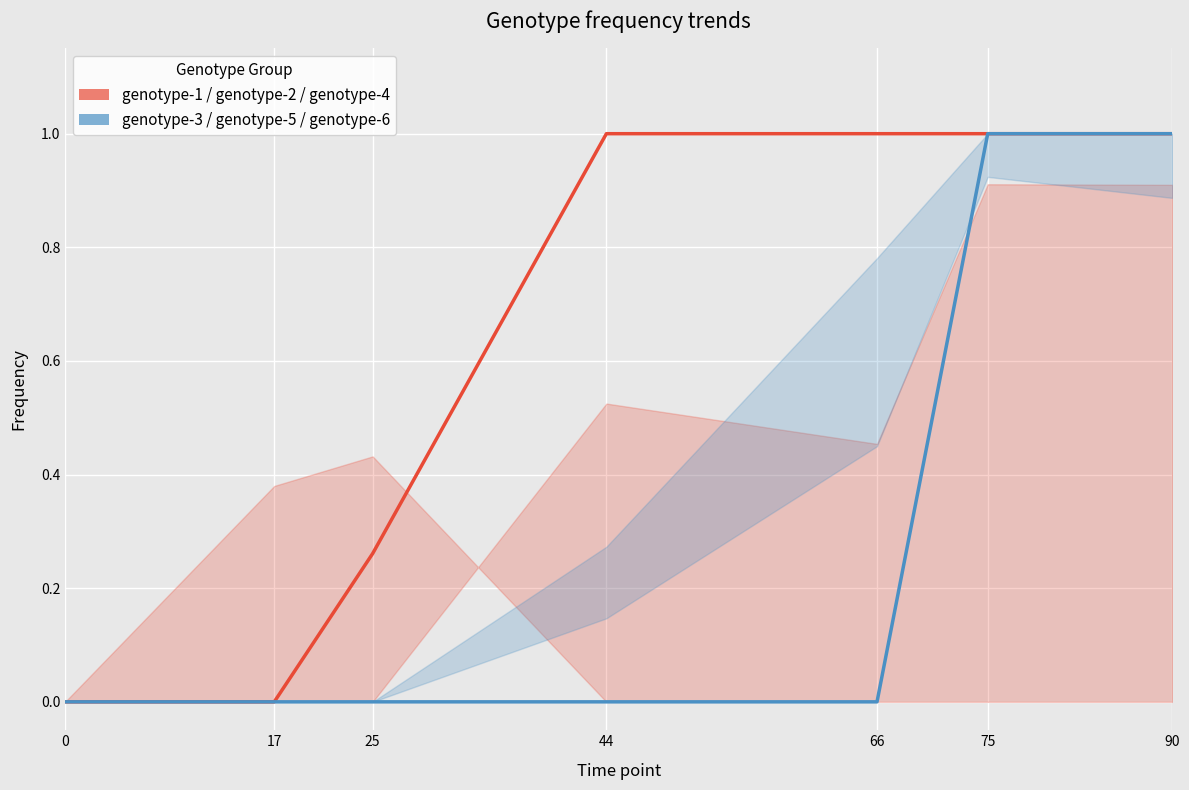

Reading right to left, what are all the values shown in this chart?

genotype-1 (center): 90=1.0	75=1.0	66=1.0	44=1.0	25=0.3	17=0.0	0=0.0
genotype-3 (center): 90=1.0	75=1.0	66=0.0	44=0.0	25=0.0	17=0.0	0=0.0